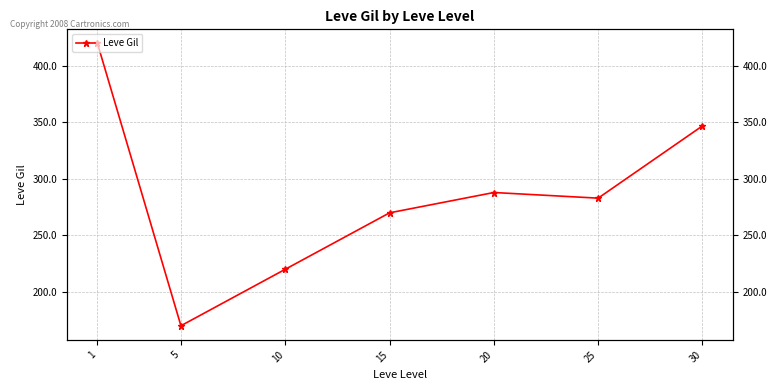

What is the value of the 1st point from the left?

420